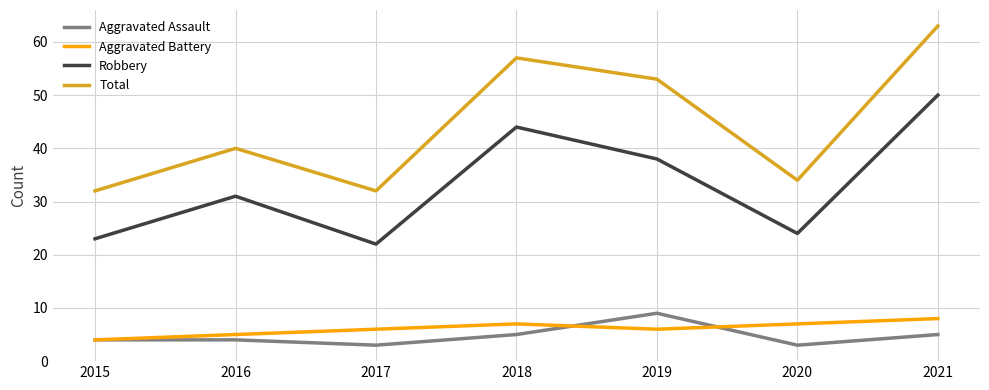

How many lines are shown in the chart?

4